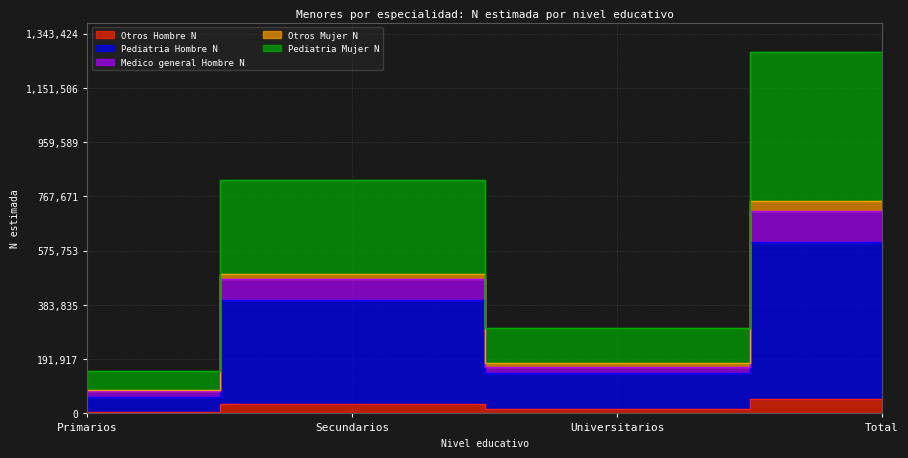

Is it true that Pediatria_Mujer_N equals 826750 at Secundarios?

True